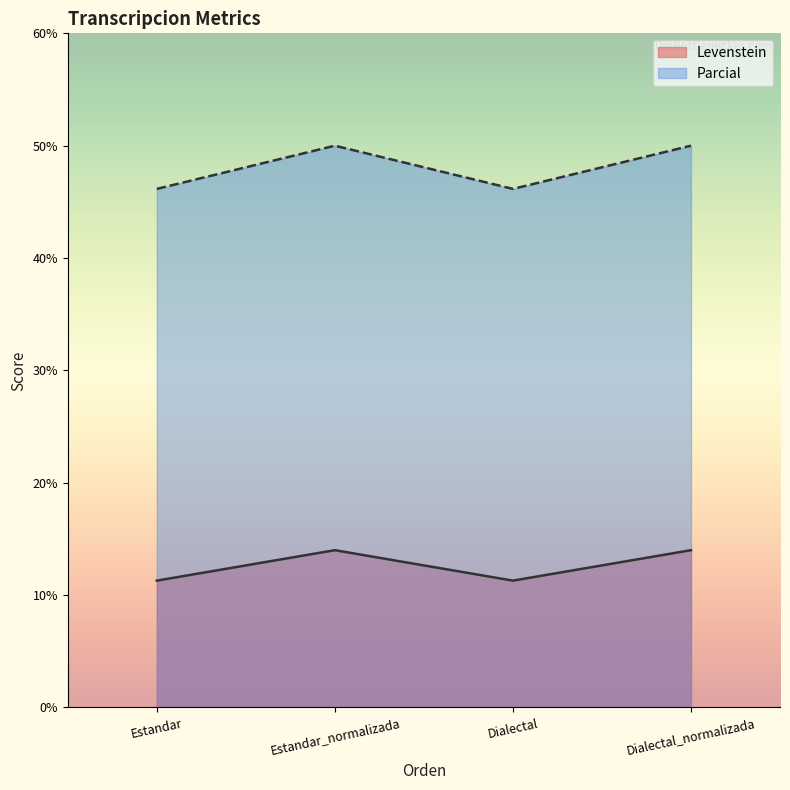

What is the sum of all Parcial values?

192.3